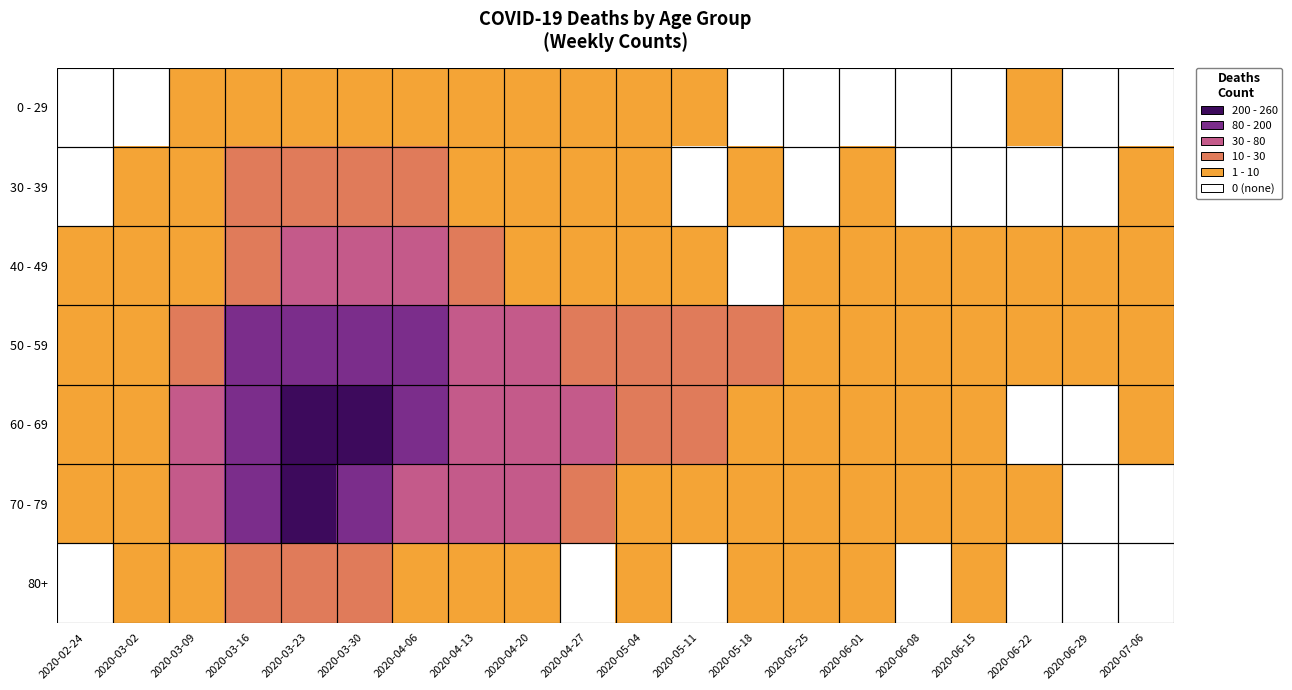

How many data points does each series have?

20